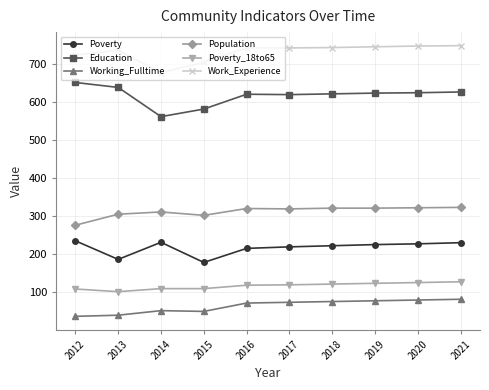

Is it true that Working_Fulltime equals 21 at 2014?

False